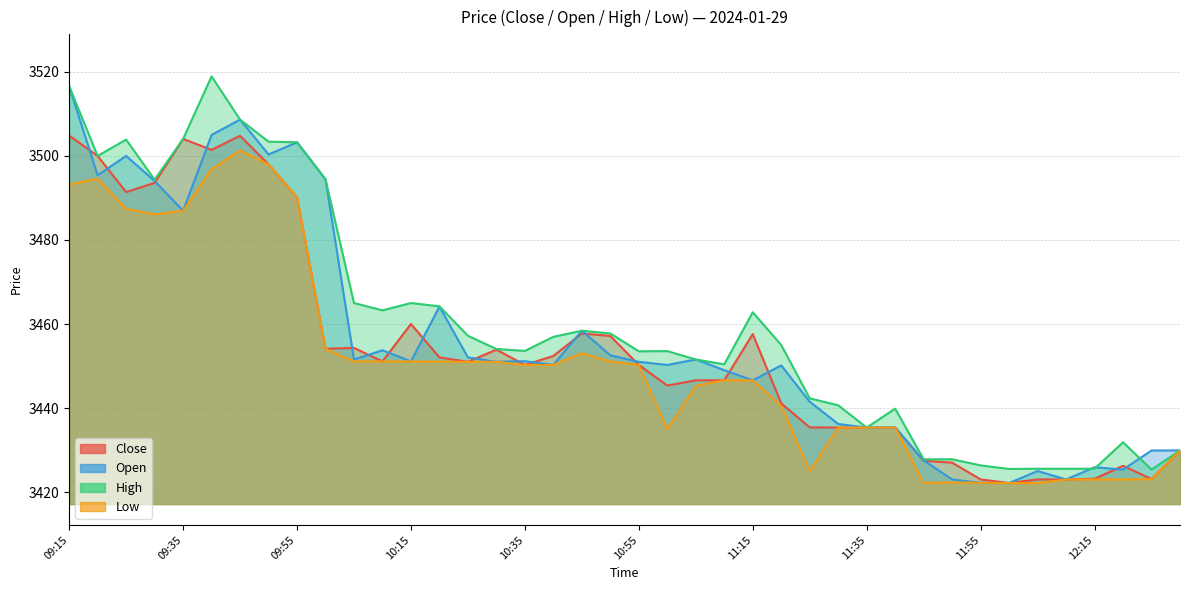

Is the value of Open at 09:40 greater than the value of Close at 10:00?

Yes